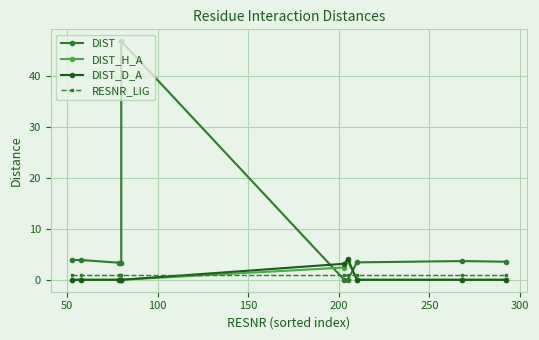

True or false: RESNR_LIG and DIST_D_A cross at least once.

True